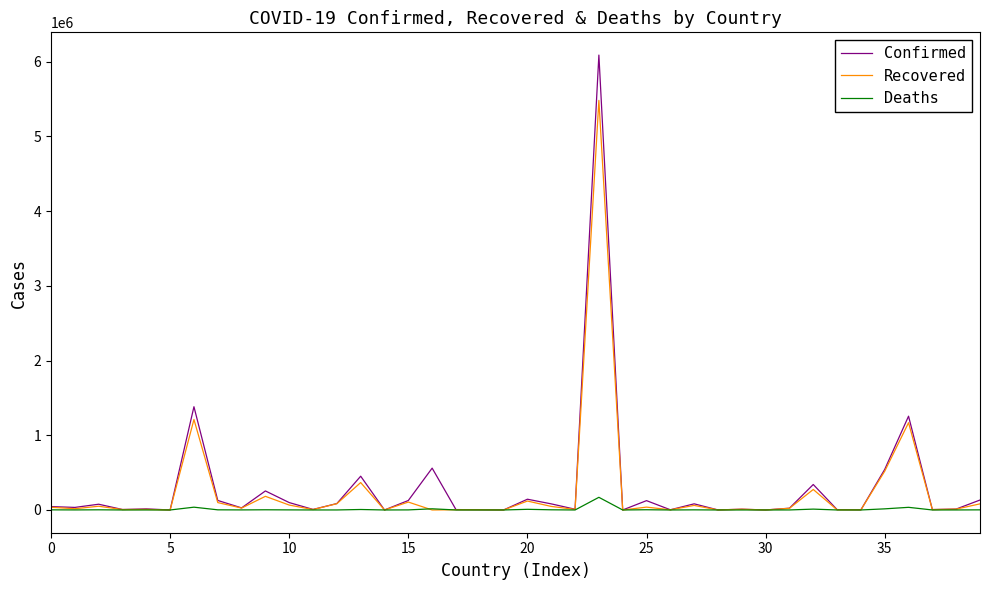

What is the highest value of the Deaths series?

169485